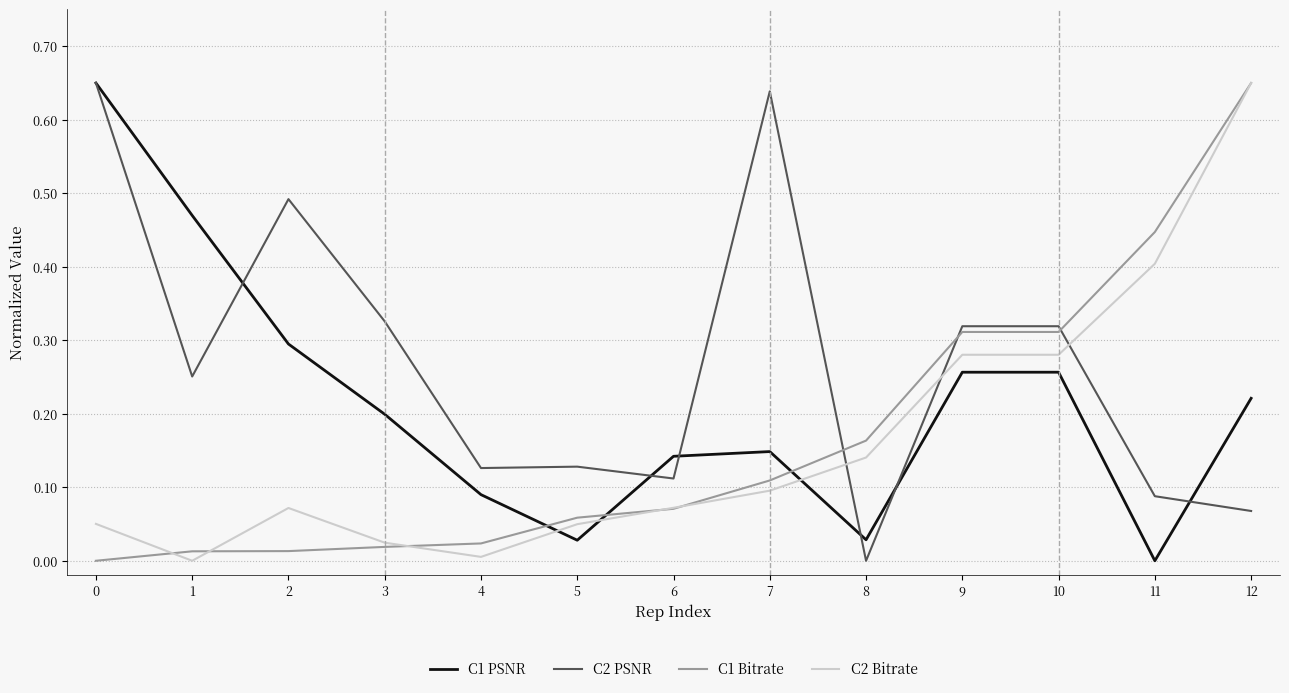

The value of C2 PSNR at 5 is 0.2. True or false?

False